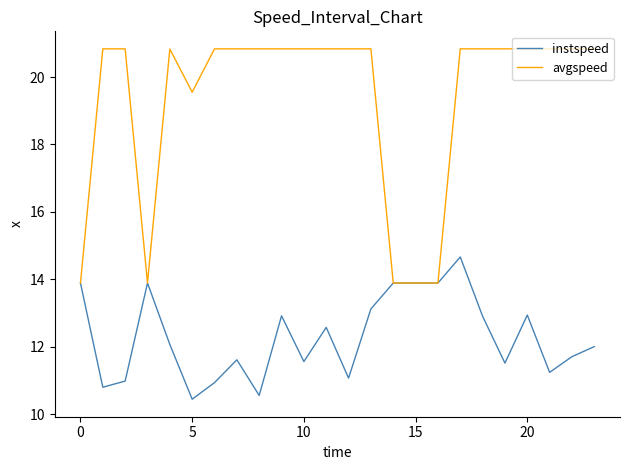

List the series in order of their overall mean, highest first.

avgspeed, instspeed